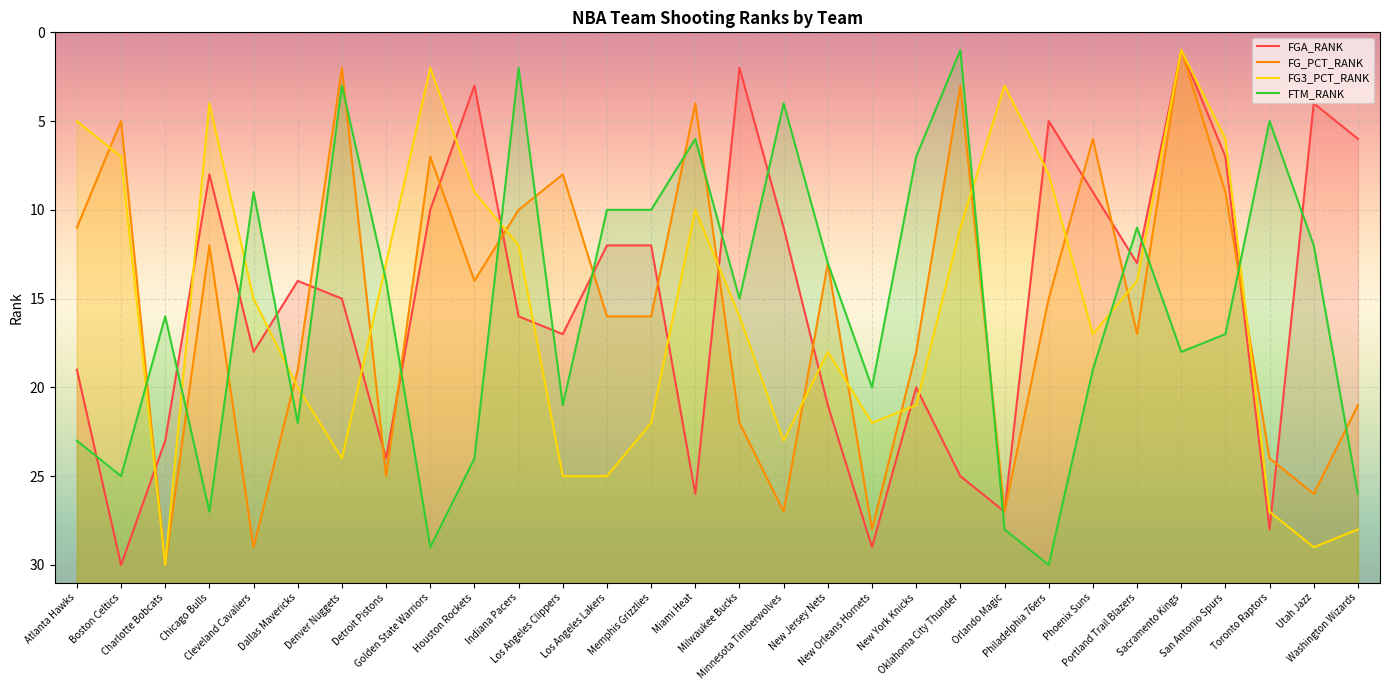

True or false: FG_PCT_RANK and FTM_RANK cross at least once.

True